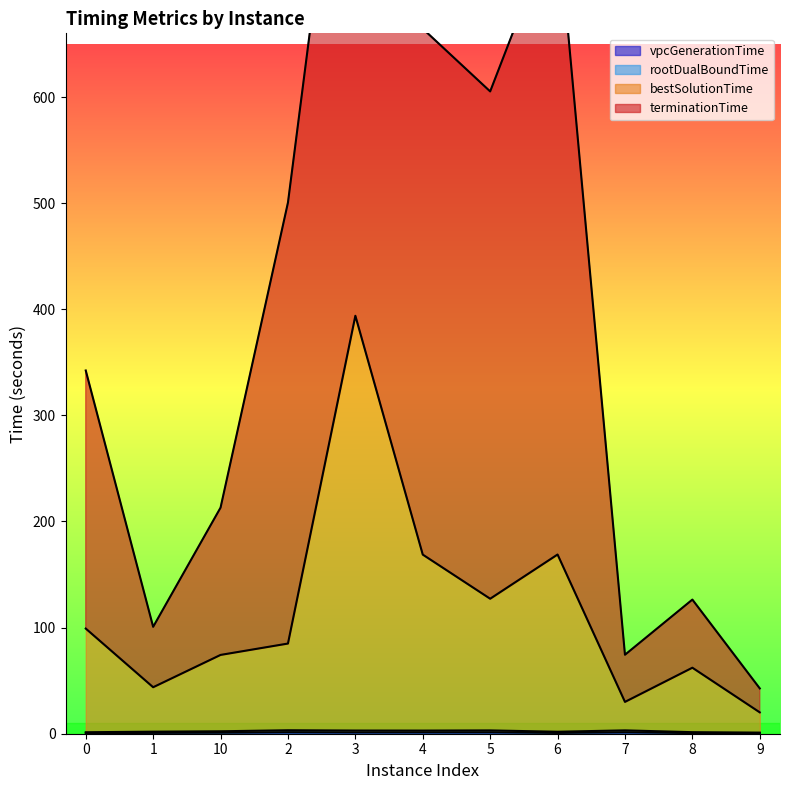

What is the spread (max minus min) of values at 2?

499.1